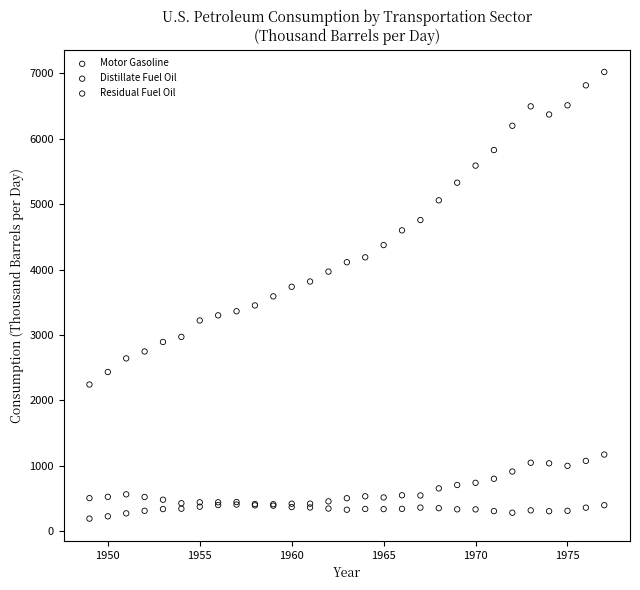

Which series reaches the maximum Y coordinate?

Motor Gasoline